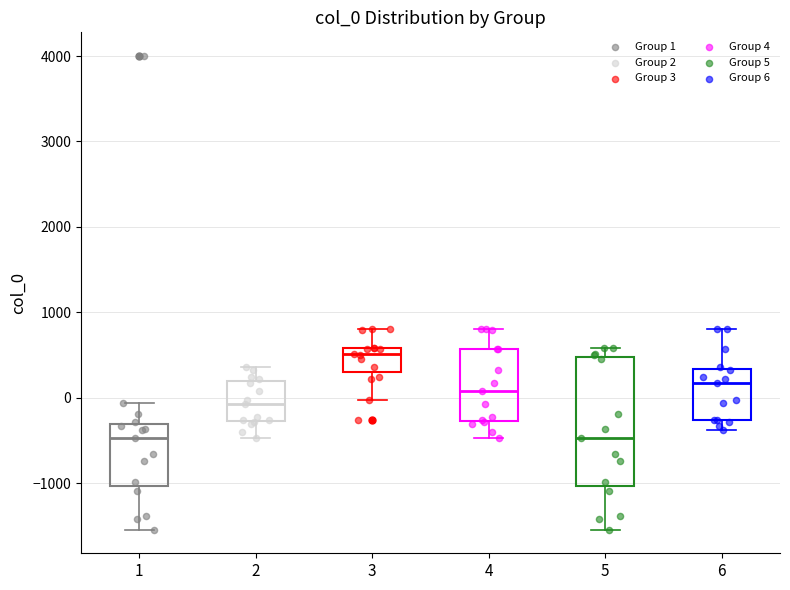

Reading left to right, read every box against the y-axis: the position of its median line, the range the box covers, and the ends of its whiskers. The values are not printed on the chart, so give them approximately, as read against the axis.

1: median -500, box -1000 to -300, whiskers -1500 to -100
2: median -100, box -300 to 200, whiskers -500 to 400
3: median 500, box 300 to 600, whiskers 0 to 800
4: median 100, box -300 to 600, whiskers -500 to 800
5: median -500, box -1000 to 500, whiskers -1500 to 600
6: median 200, box -300 to 300, whiskers -400 to 800